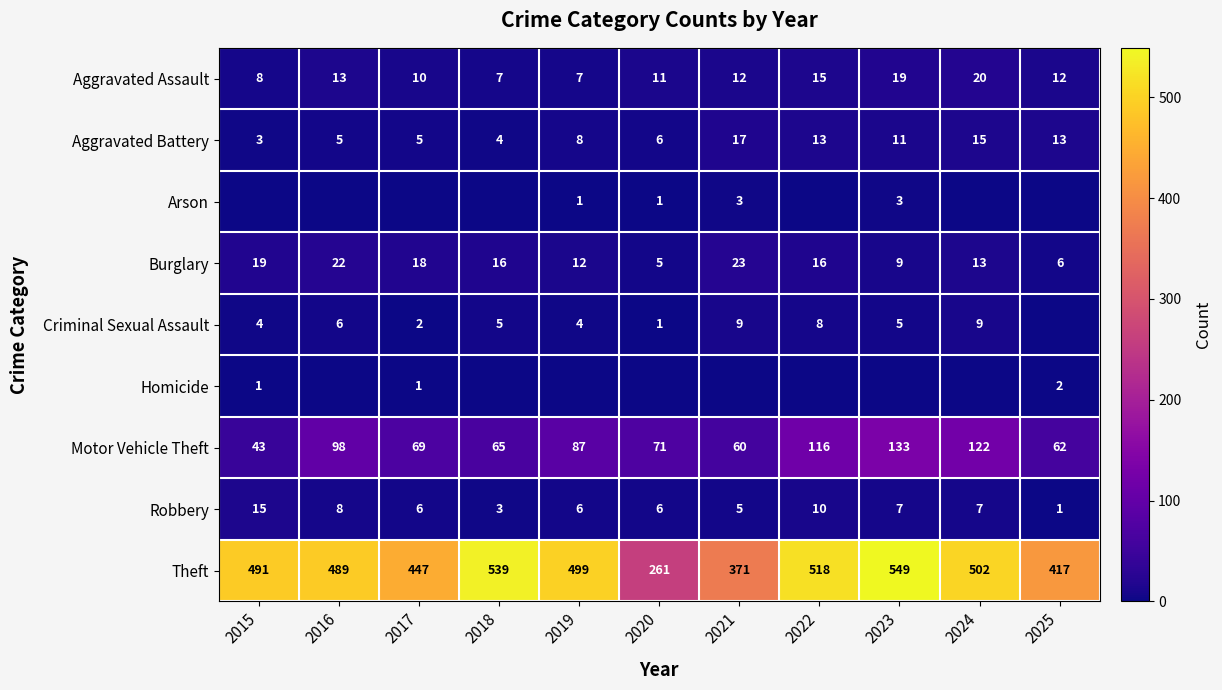

The Motor Vehicle Theft series shows 98 at 2016. True or false?

True